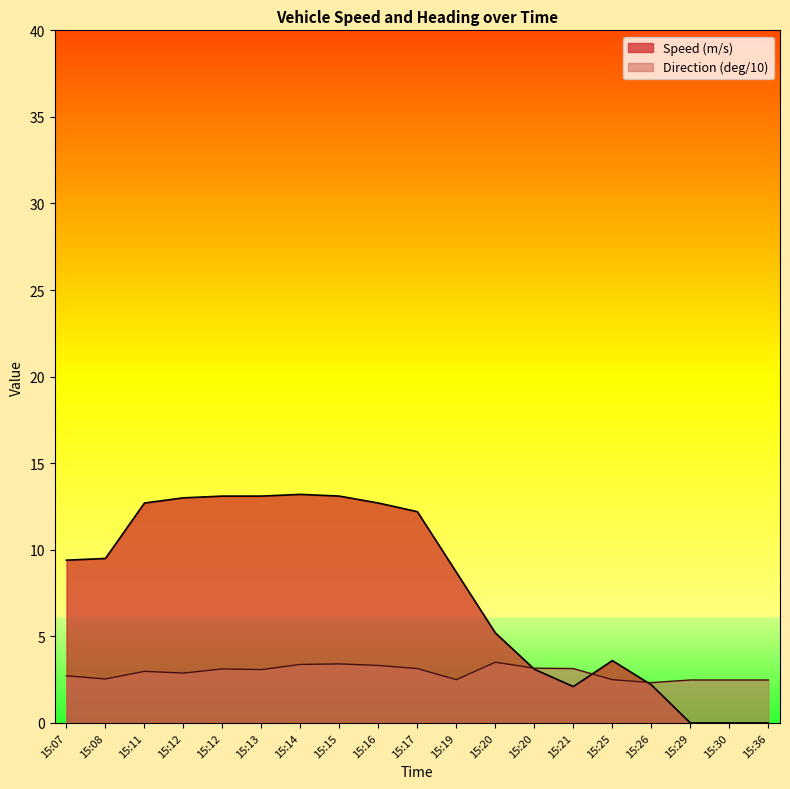

Which category has the highest value across all series?

15:14